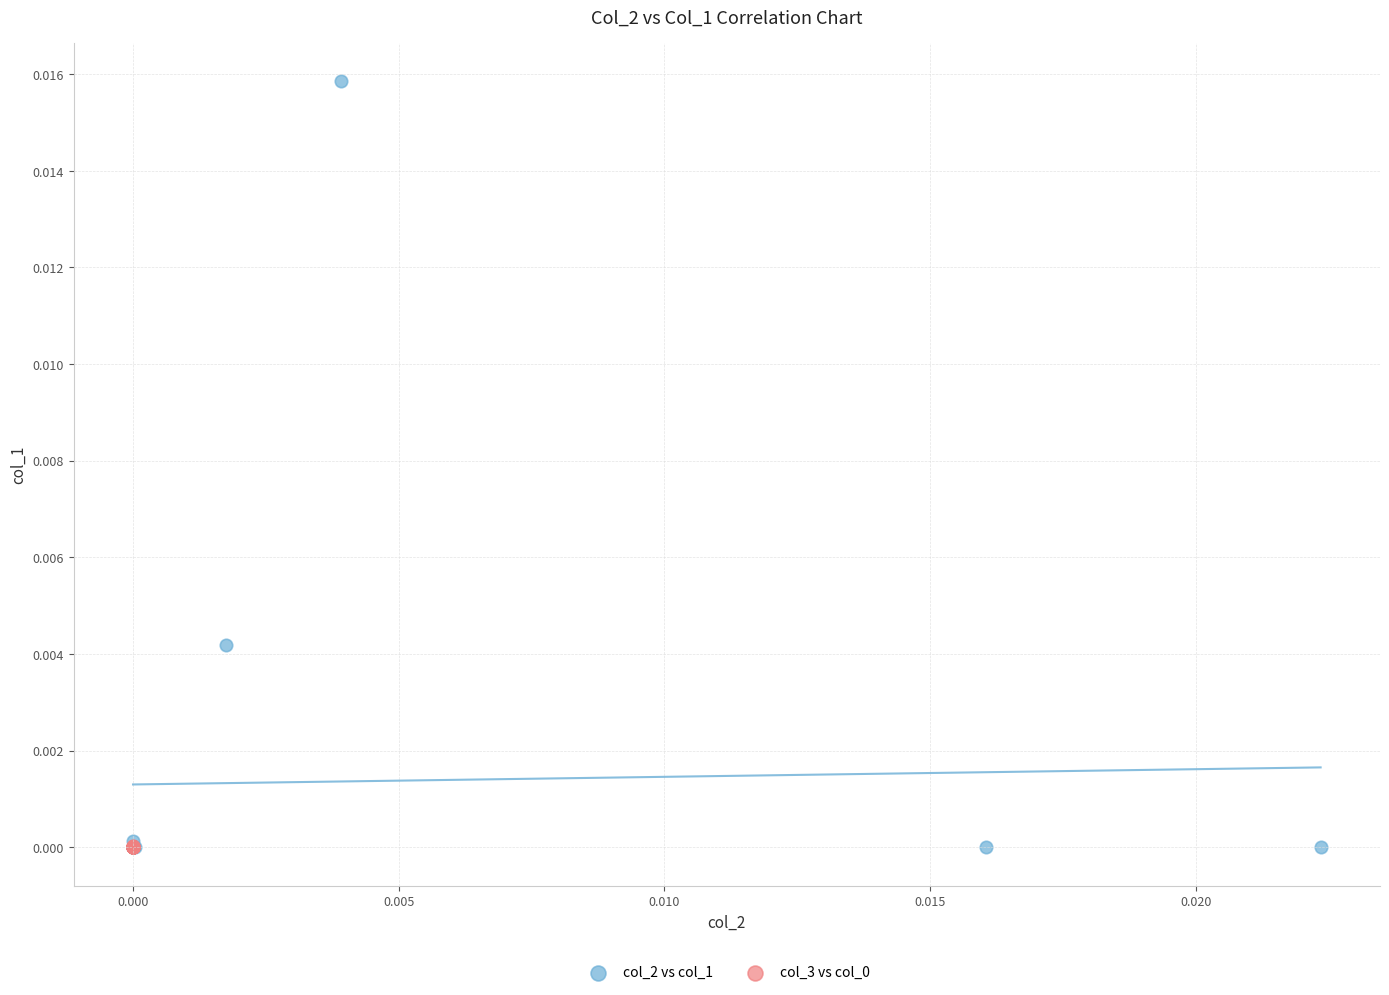

Which series has the largest Y range (max minus min)?

col_2 vs col_1